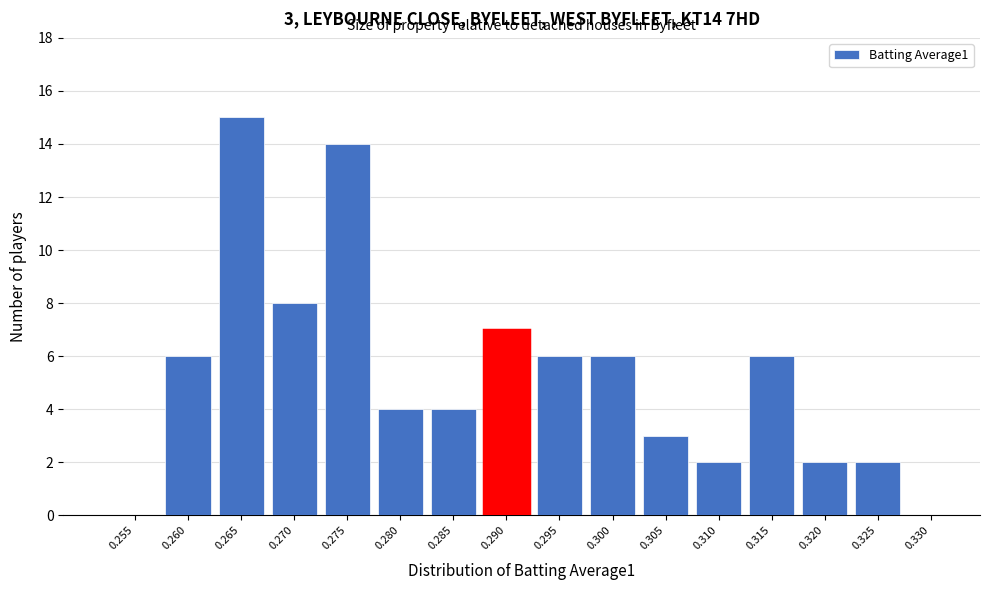

Reading left to right, transcribe all the data shown in this chart.

0.255=0	0.260=6	0.265=15	0.270=8	0.275=14	0.280=4	0.285=4	0.290=7	0.295=6	0.300=6	0.305=3	0.310=2	0.315=6	0.320=2	0.325=2	0.330=0